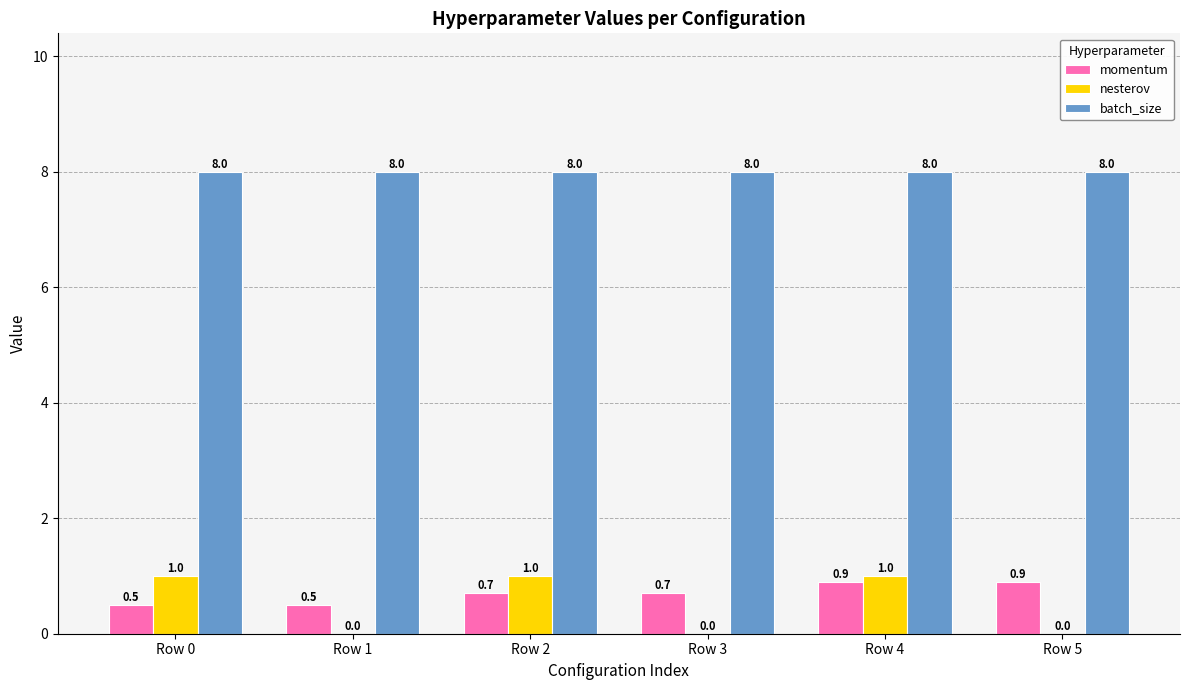

How many positive values does the nesterov series have?

3